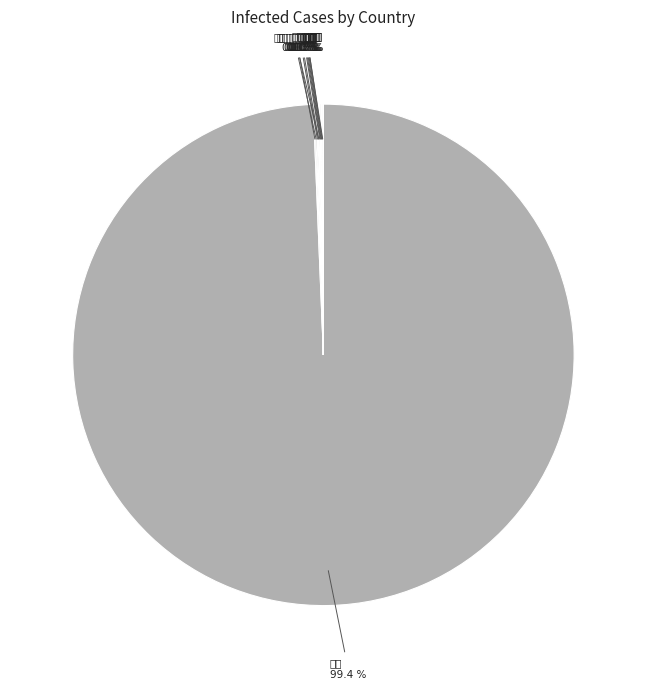

Count the number of slices in the pie.

12